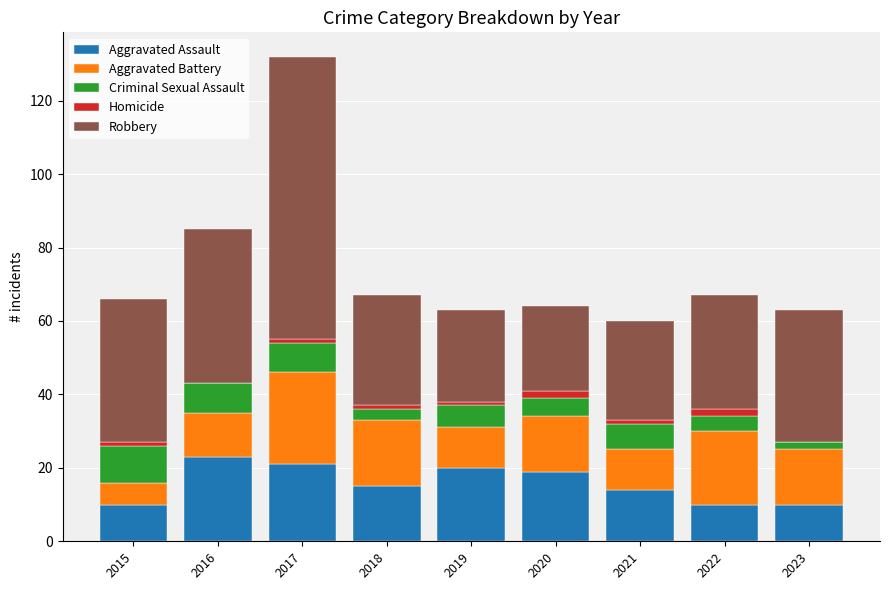

The Aggravated Assault series shows 21 at 2017. True or false?

True